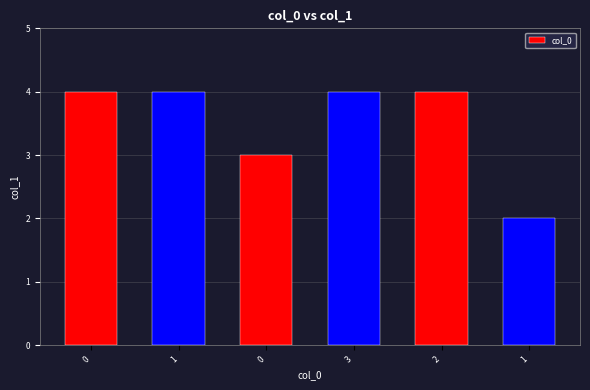

Are the bars grouped side by side (vs. stacked)?

No